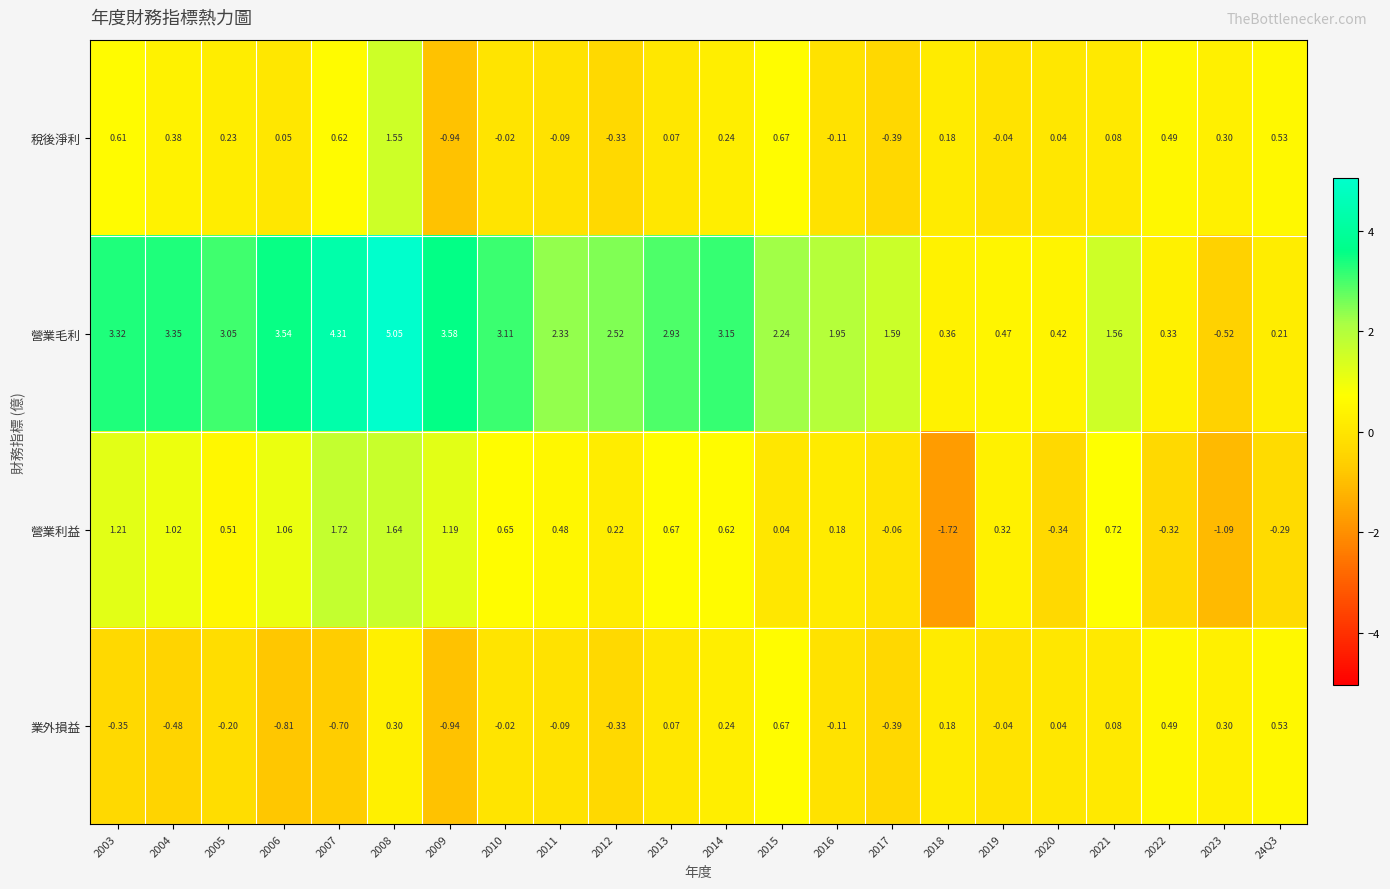

Between 2003 and 2012, which series saw the biggest shift?

營業利益